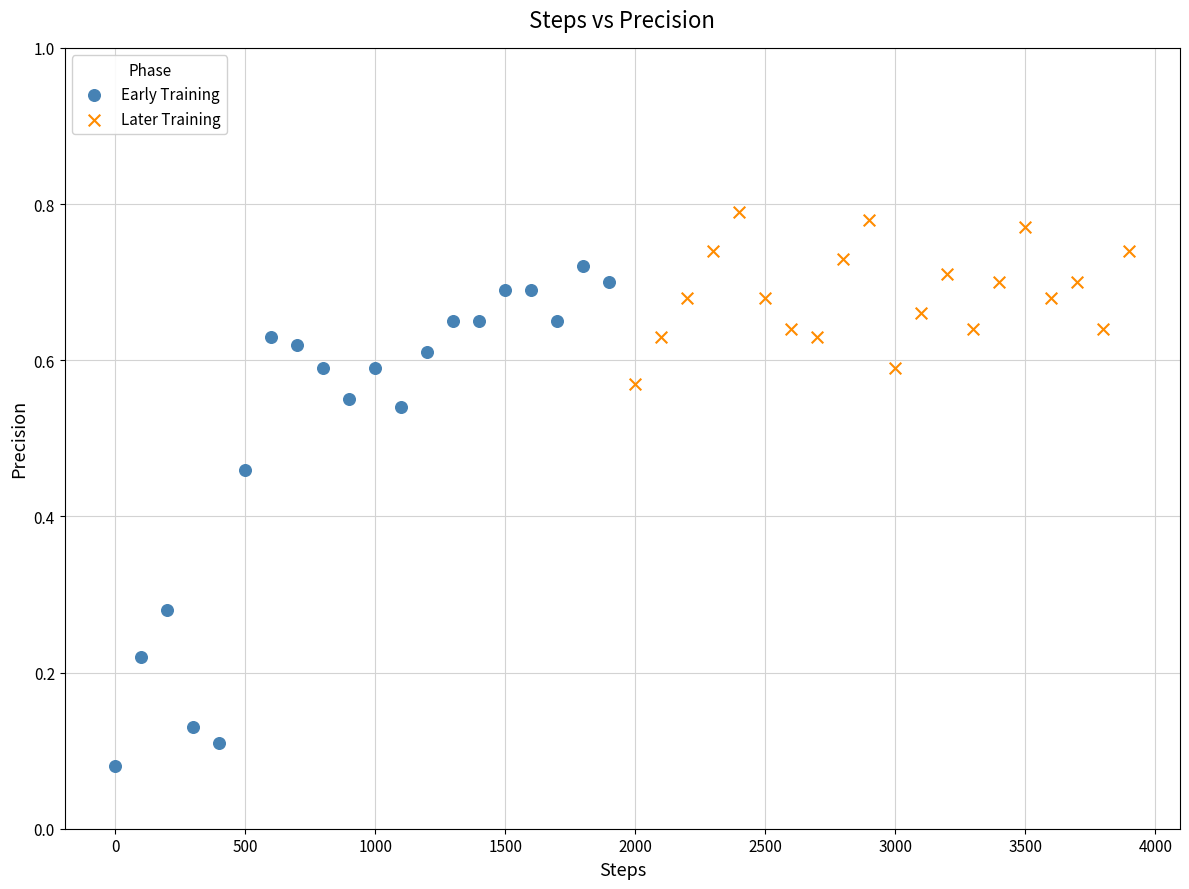

Which series reaches the minimum Y coordinate?

Early Training